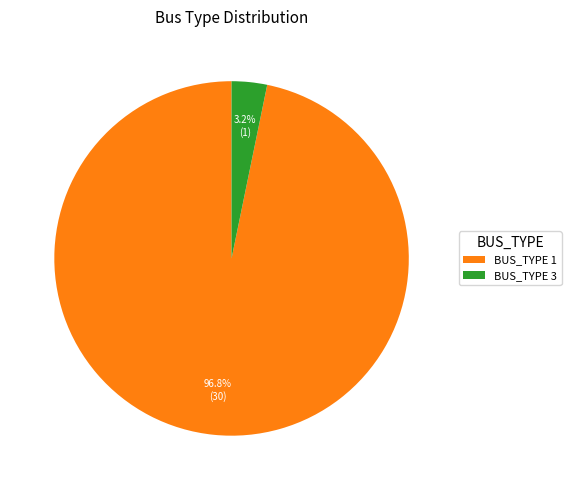

Rank the categories by value from highest to lowest.

BUS_TYPE 1, BUS_TYPE 3